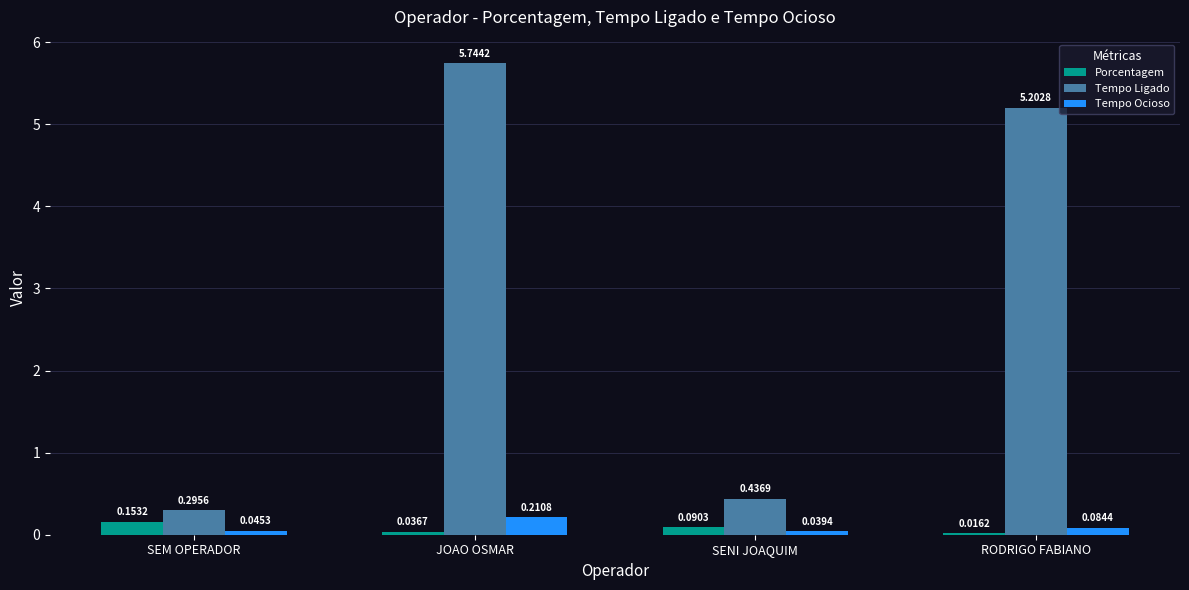

At which category is the sum across all series the highest?

JOAO OSMAR